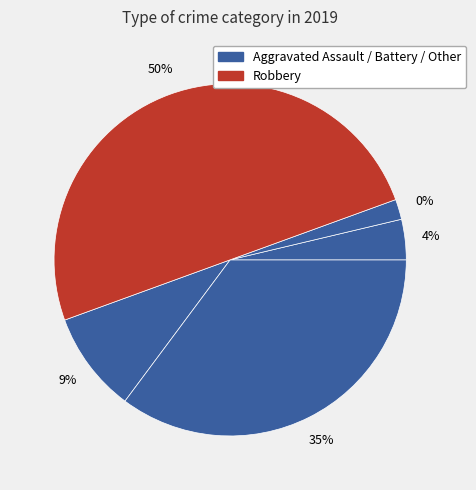

Is there any slice that represents more than half of the pie?

No